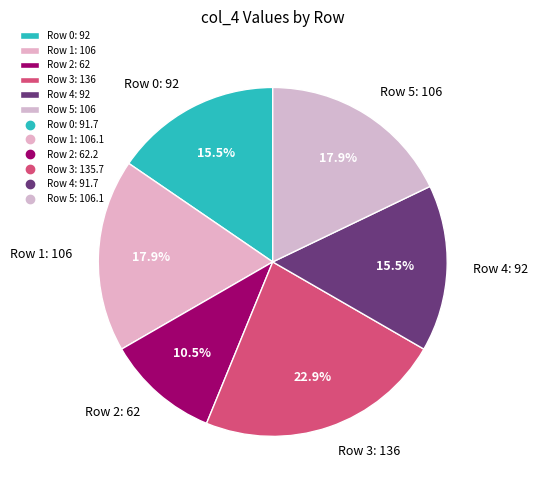

Which has a higher value, Row 0 or Row 2?

Row 0